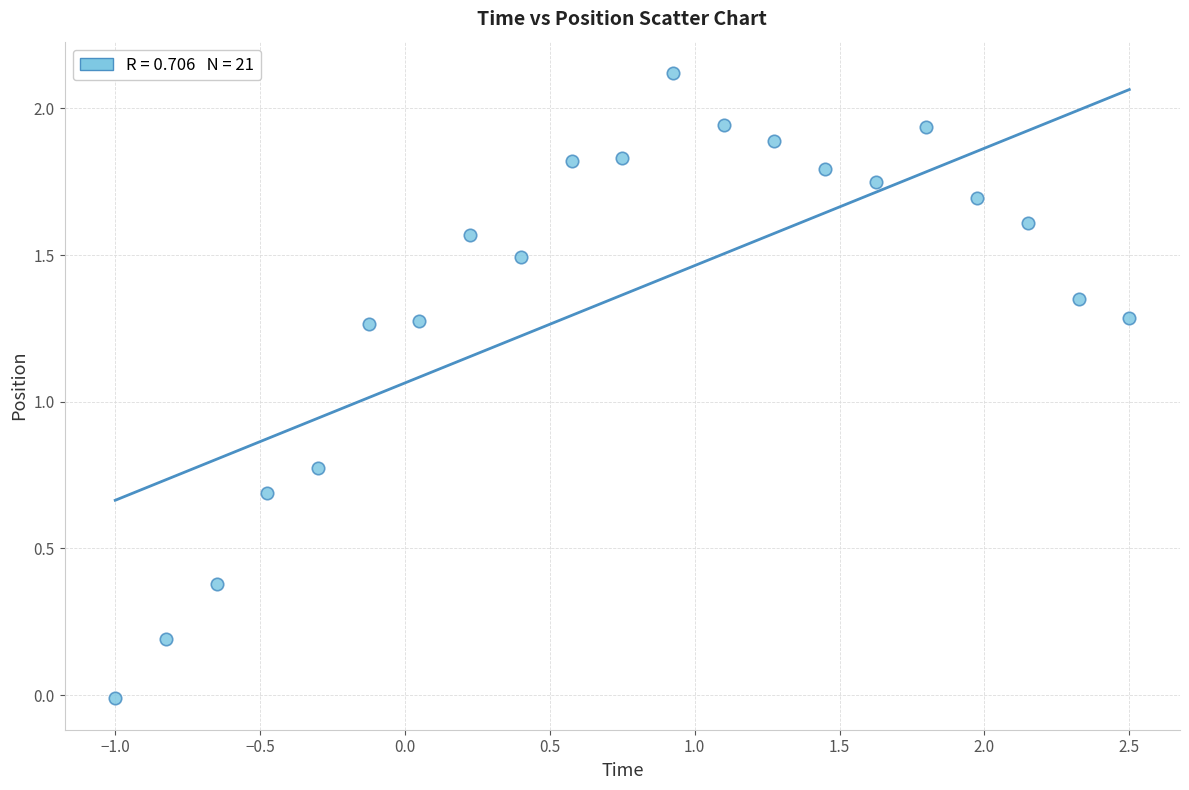

What is the range of X values (max minus min)?

3.5